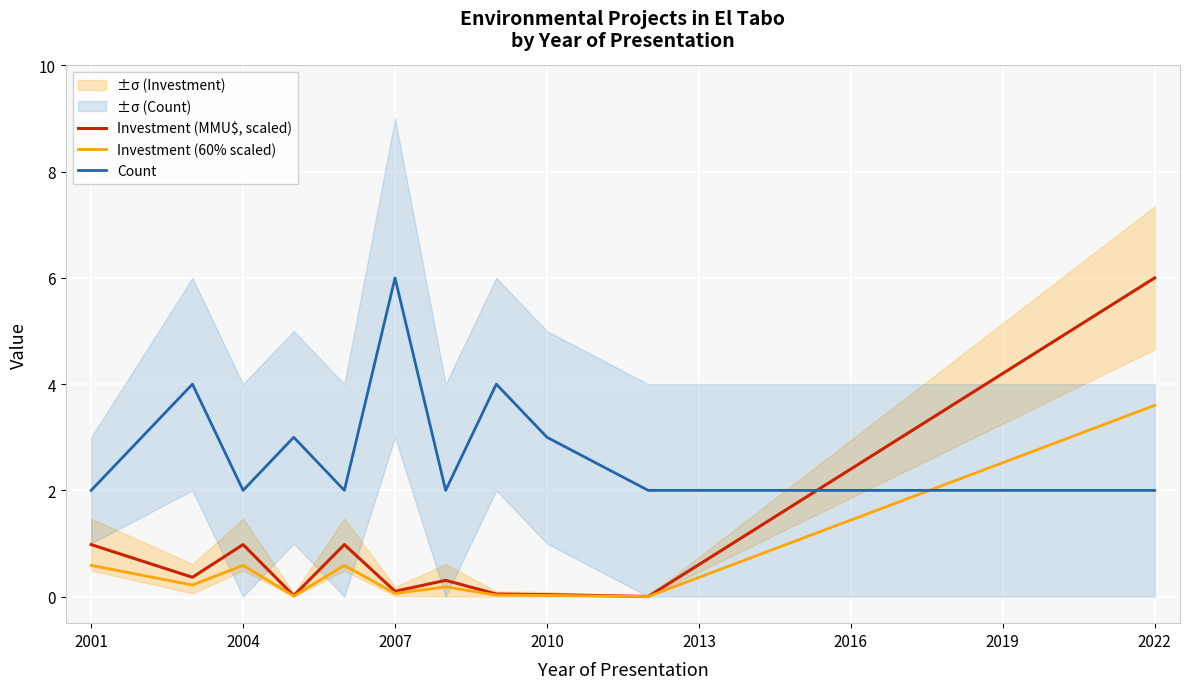

Which series ends up on top after the final intersection of Count and Investment (60% scaled)?

Investment (60% scaled)